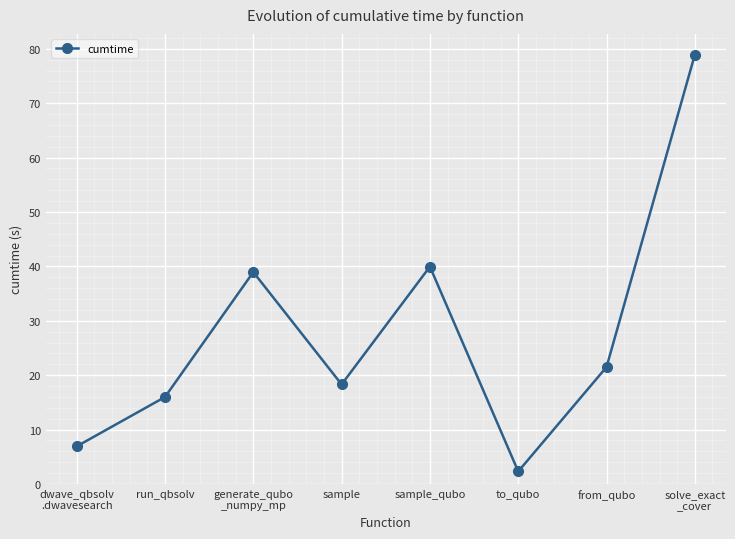

What position from the right is solve_exact
_cover?

1